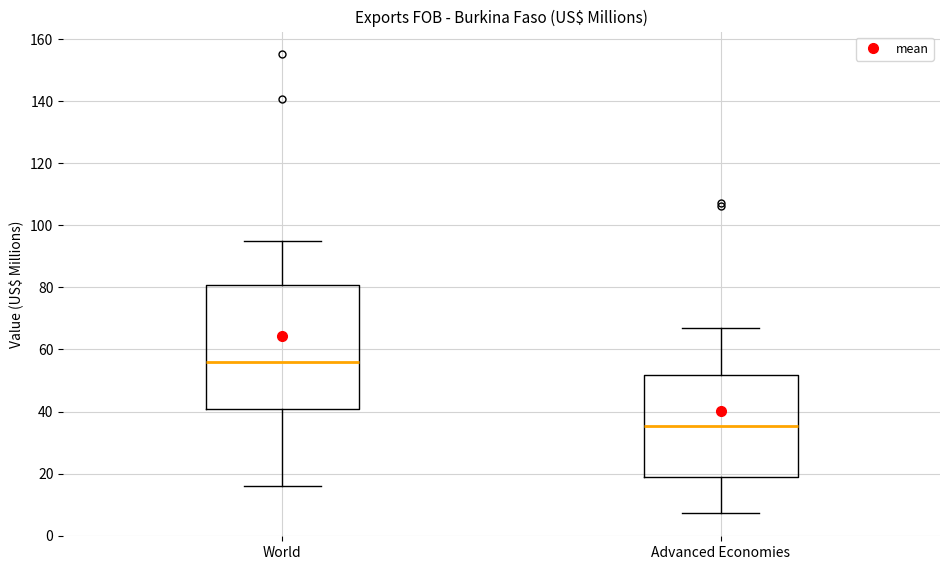

Which box's median line is the highest?

World